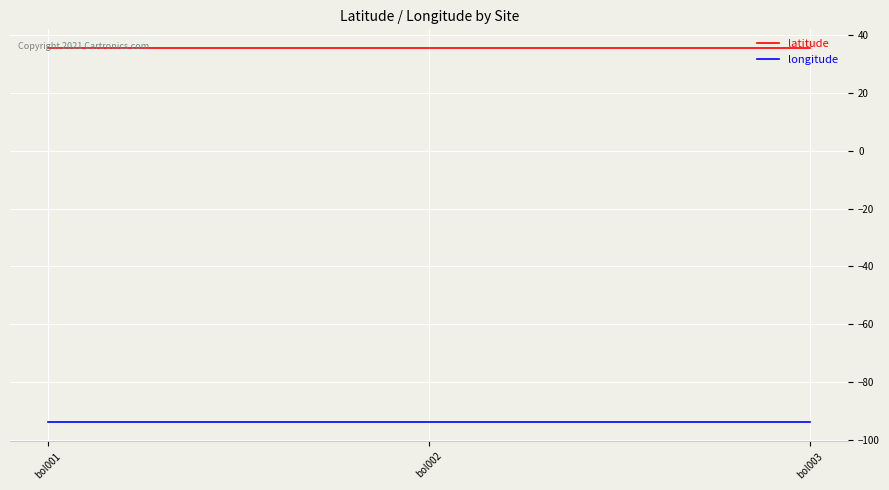

How many lines are shown in the chart?

2